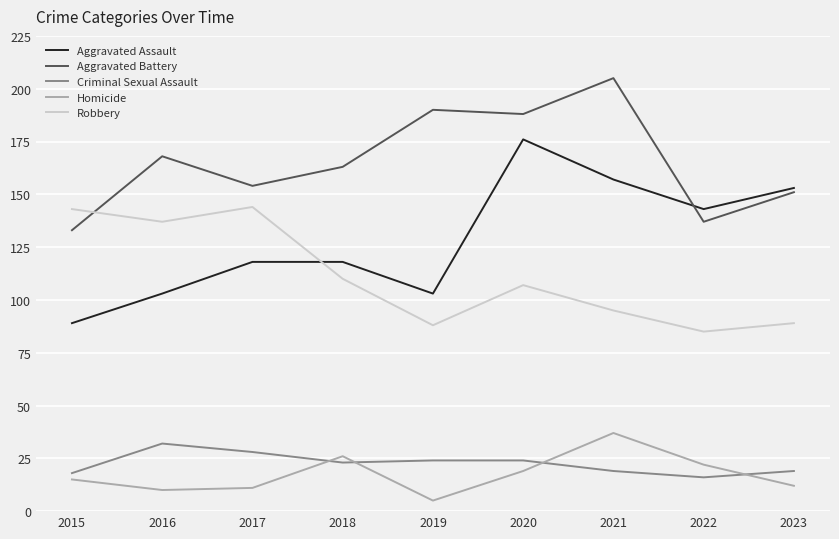

The value of Criminal Sexual Assault at 2015 is 18. True or false?

True